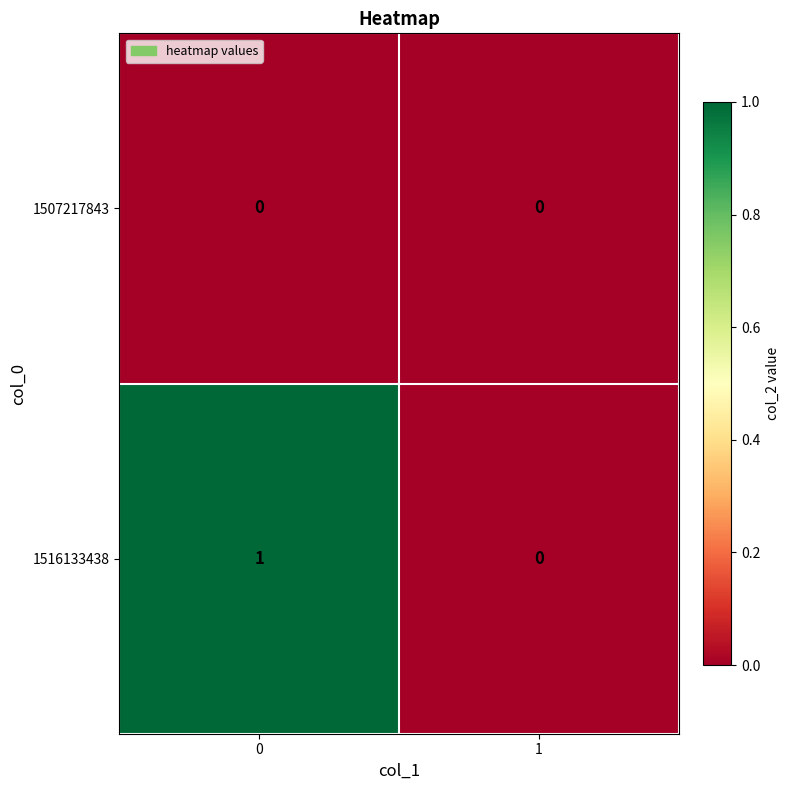

Reading right to left, extract all data points from this chart.

1507217843: 1=0	0=0
1516133438: 1=0	0=1